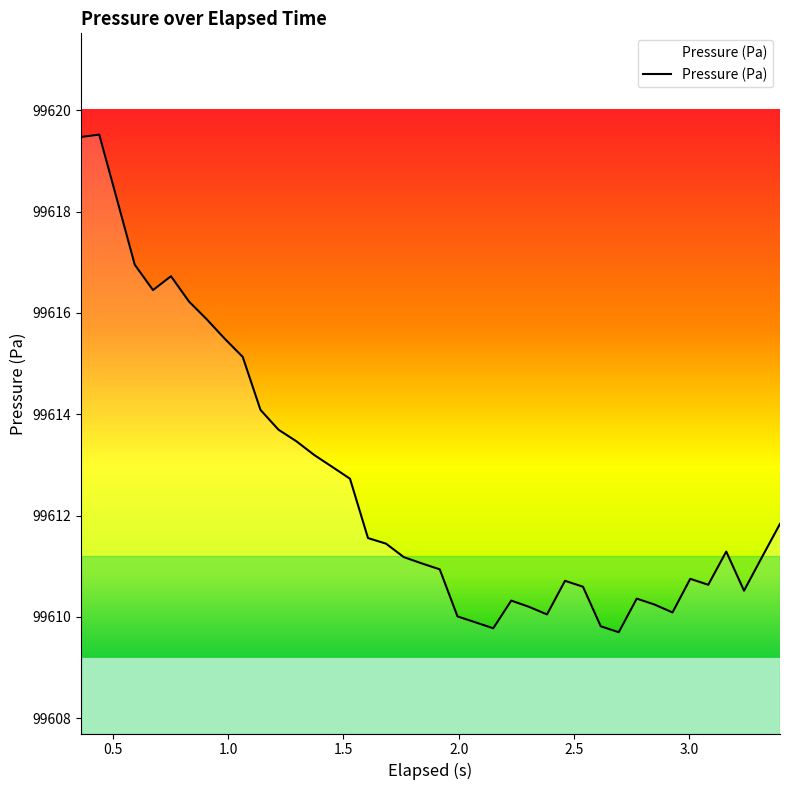

What is the difference between the maximum and minimum values?

9.8